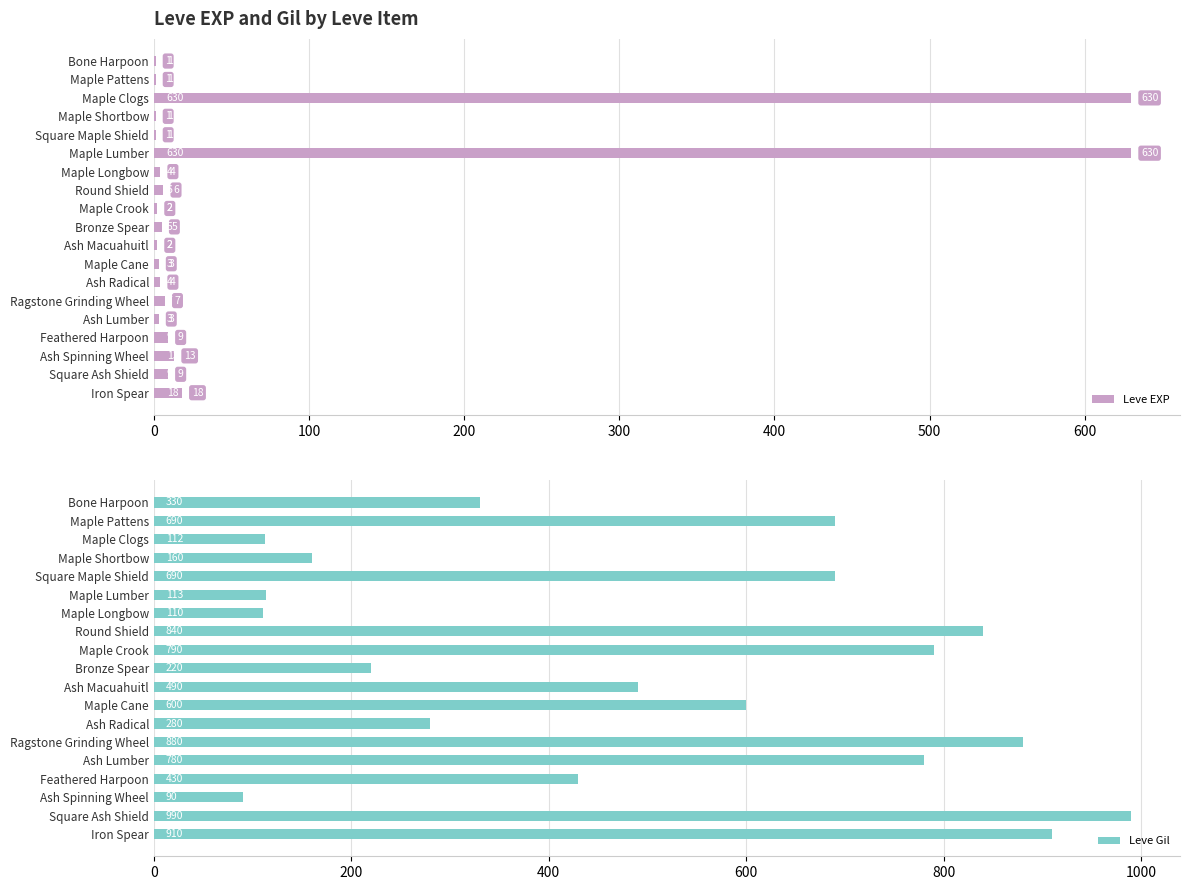

The Leve EXP series shows 4 at Ash Radical. True or false?

True